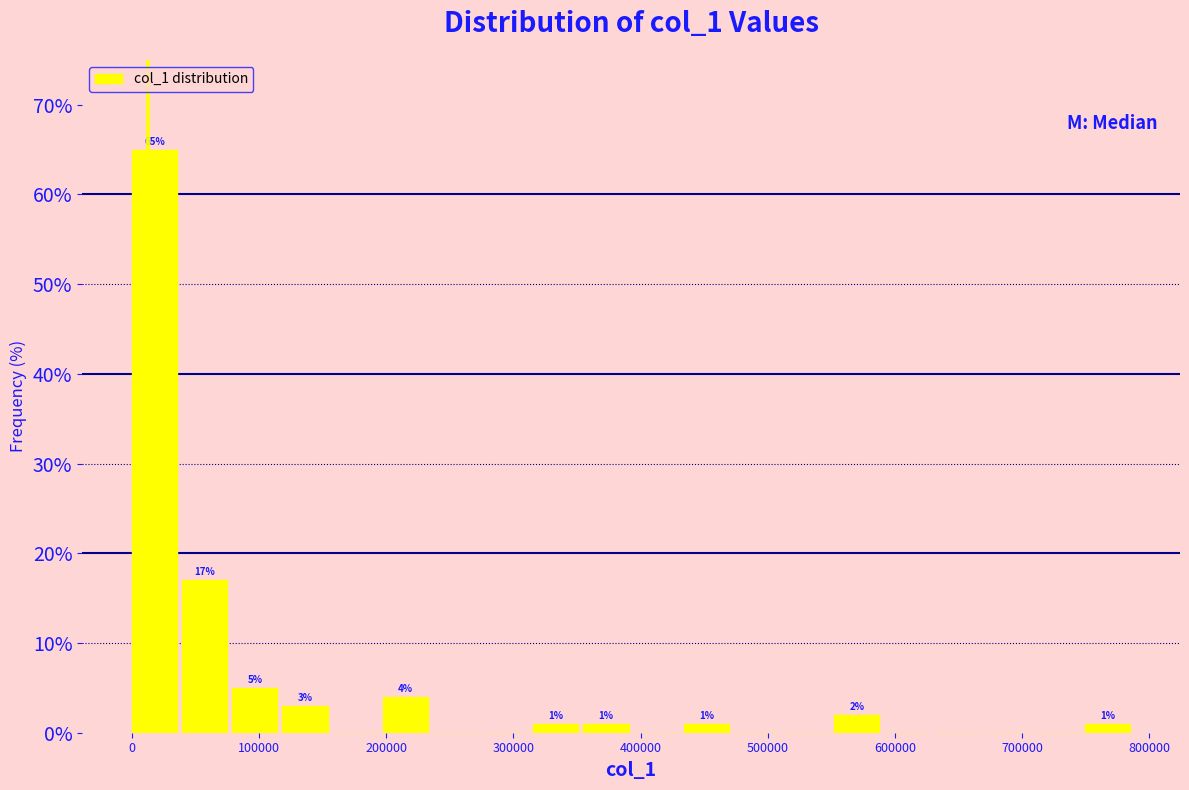

Around what value on the x-axis is the tallest bar? Give the approximate position of its centre, as read against the axis.

20000